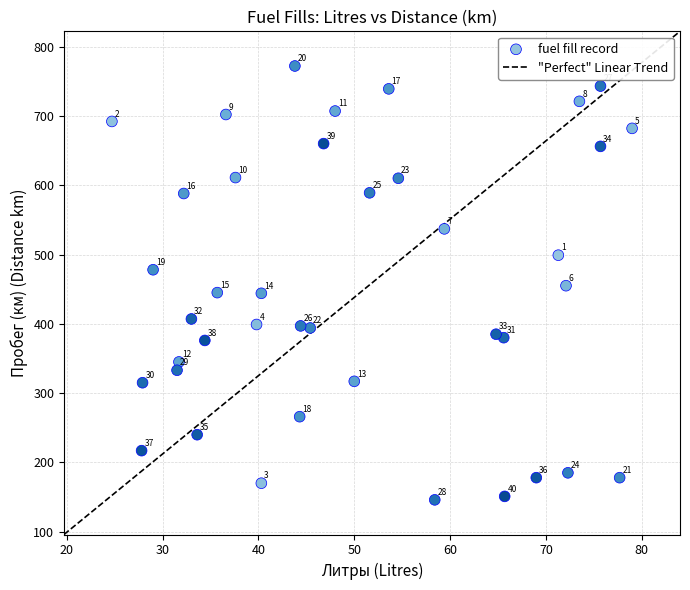

What is the range of Y values (max minus min)?

626